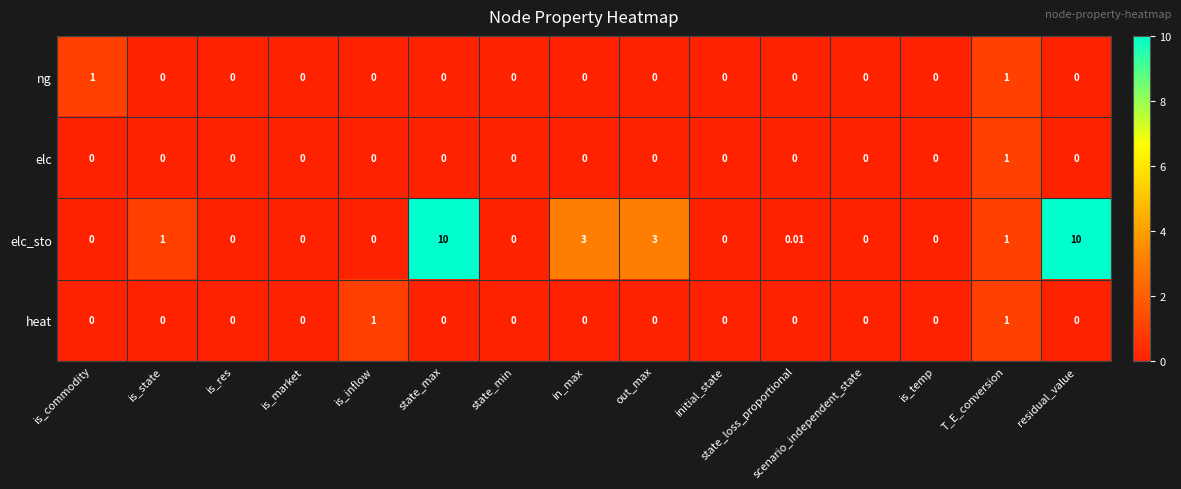

Which series changed the most between state_max and T_E_conversion?

elc_sto